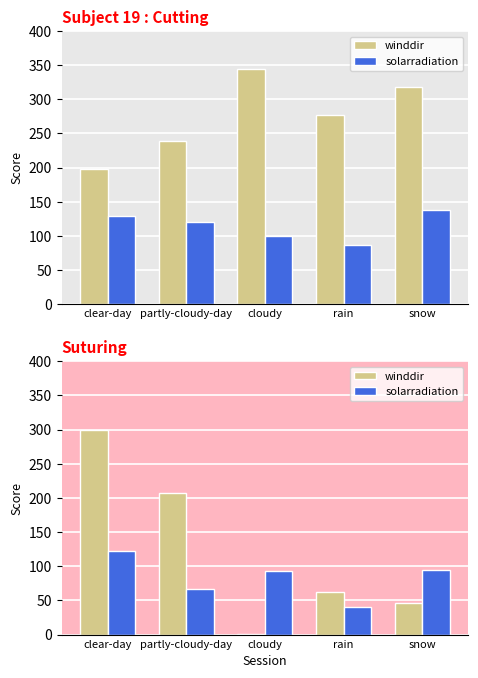

How many bars are there in each group?

2